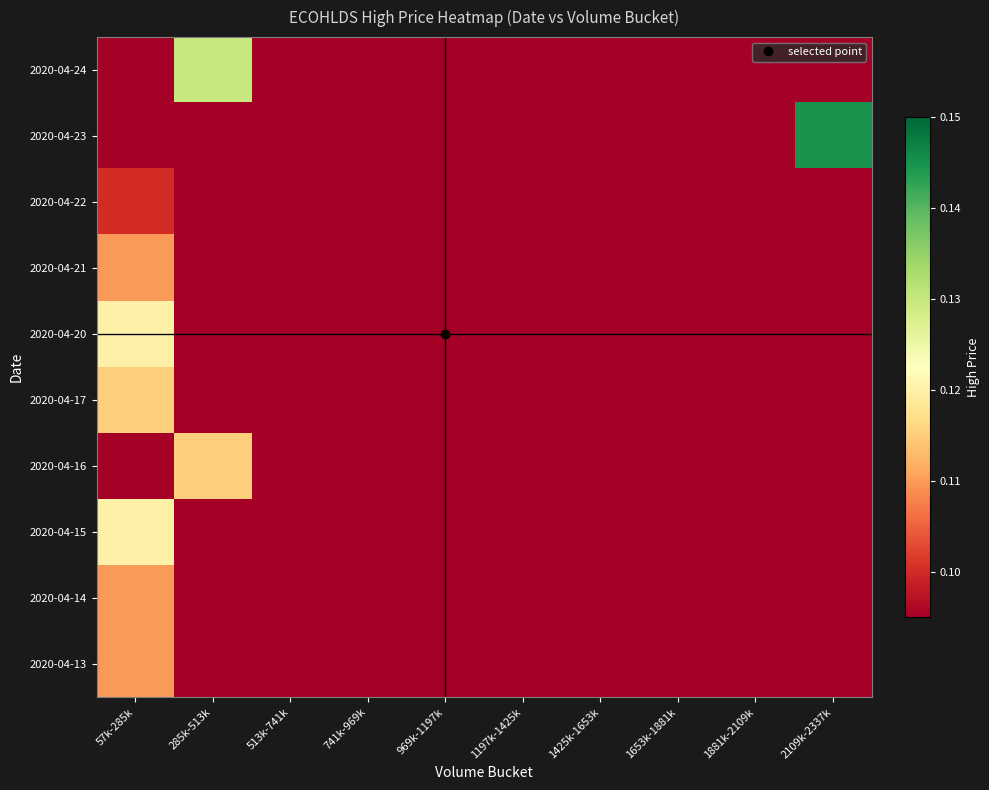

At 513k-741k, list the series in order from largest to smallest.

2020-04-13, 2020-04-14, 2020-04-15, 2020-04-16, 2020-04-17, 2020-04-20, 2020-04-21, 2020-04-22, 2020-04-23, 2020-04-24